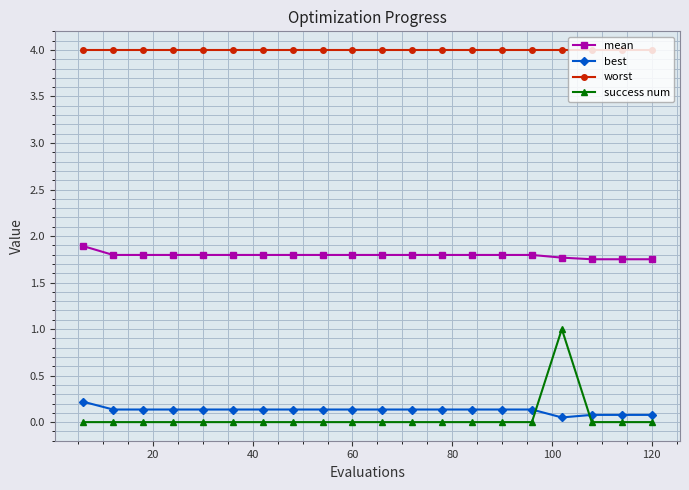

At how many categories does at least one series exceed 3?

20